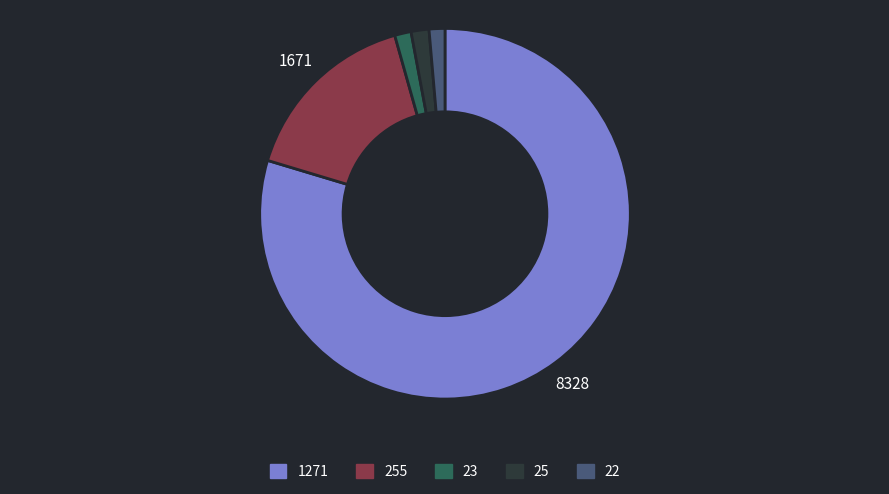

Is there any slice that represents more than half of the pie?

Yes